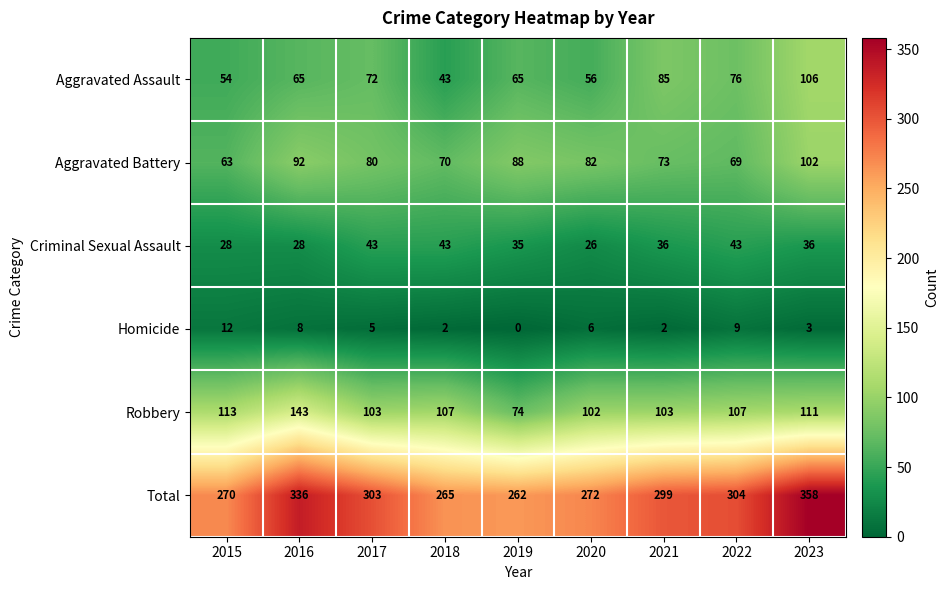

Which label corresponds to the largest value in the chart?

2023